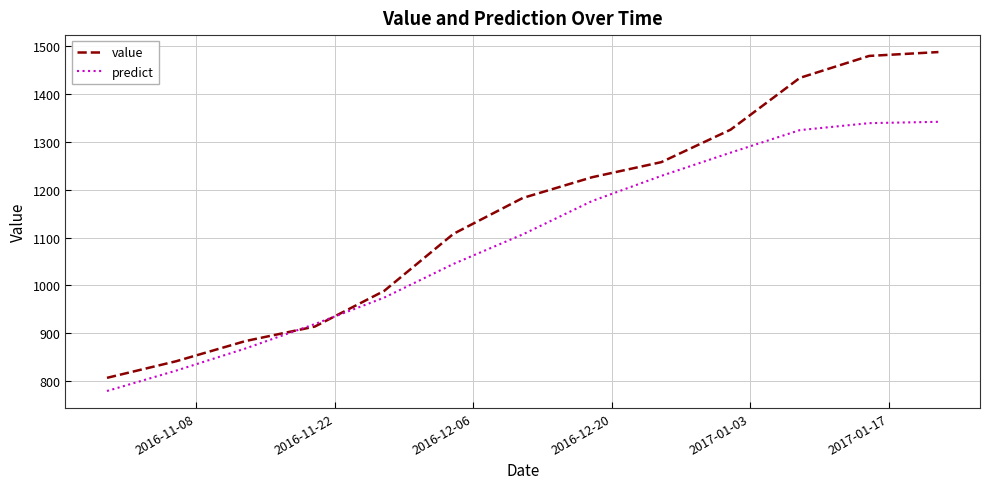

What is the smallest value displayed?

779.3